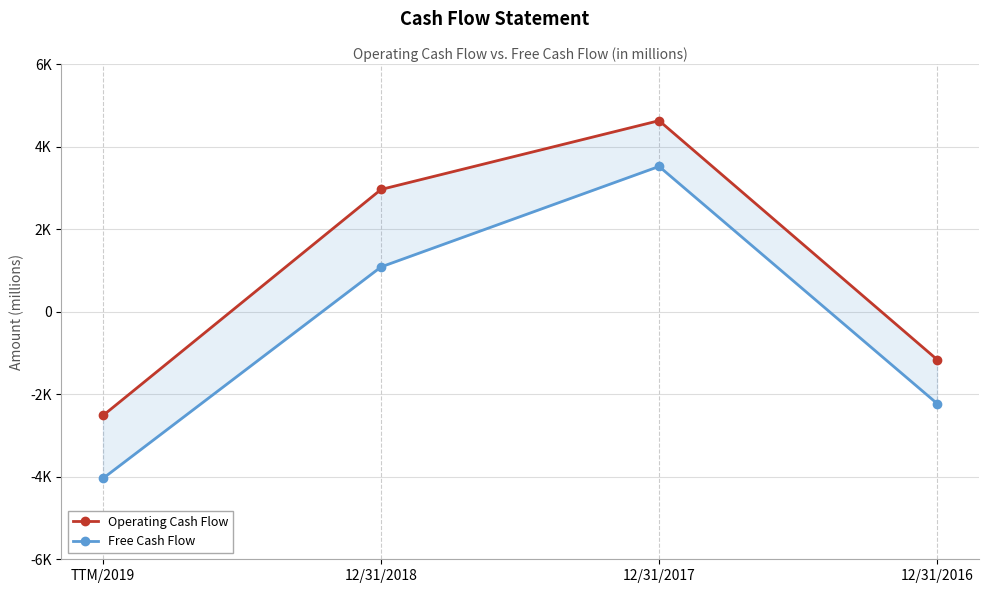

How many categories are shown in the chart?

4